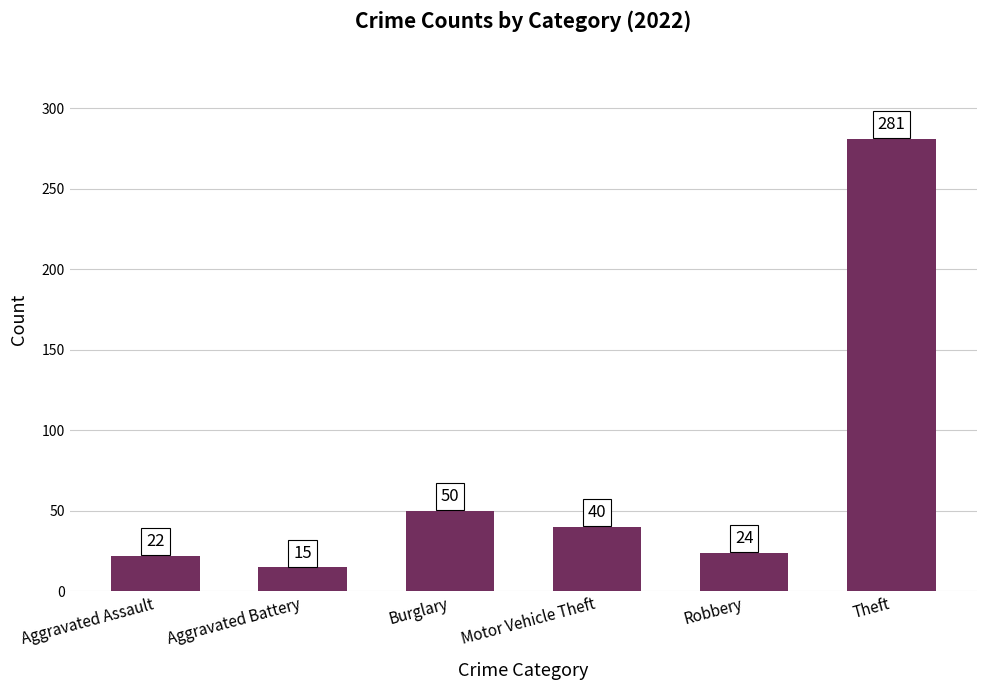

Rank the categories by value from highest to lowest.

Theft, Burglary, Motor Vehicle Theft, Robbery, Aggravated Assault, Aggravated Battery